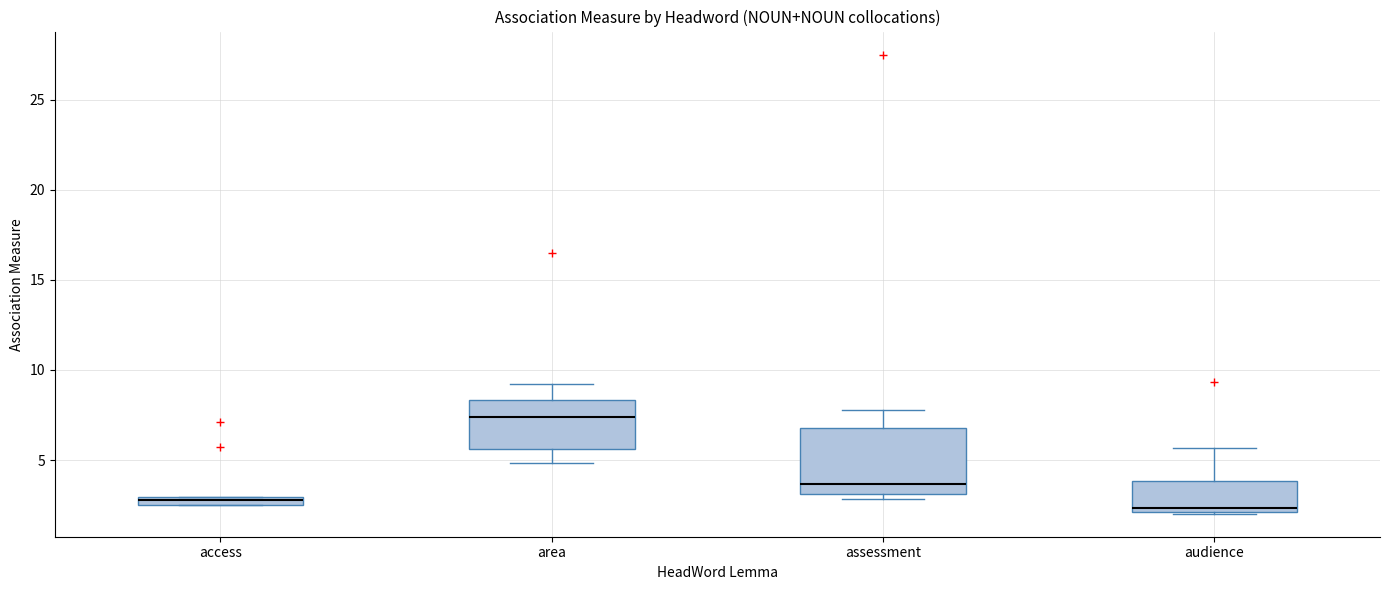

Where is the upper edge of the box for access on the y-axis? The values are not printed on the chart, so give them approximately, as read against the axis.

3.0